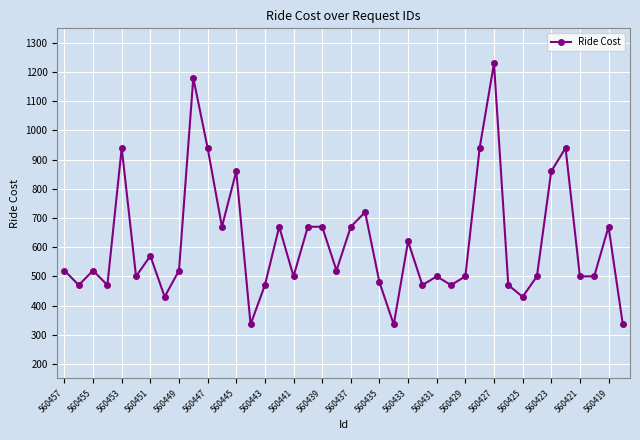

What is the difference between the maximum and minimum values?

895